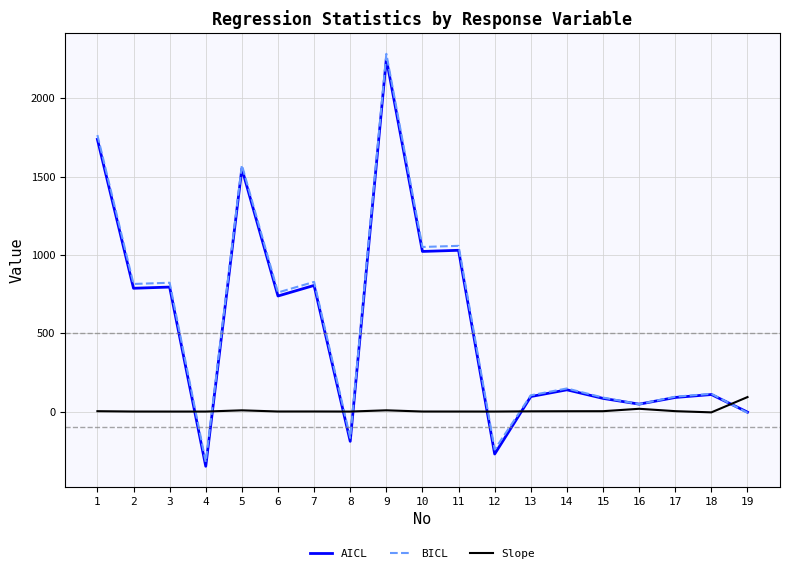

What is the total value across all series at 16?

112.0